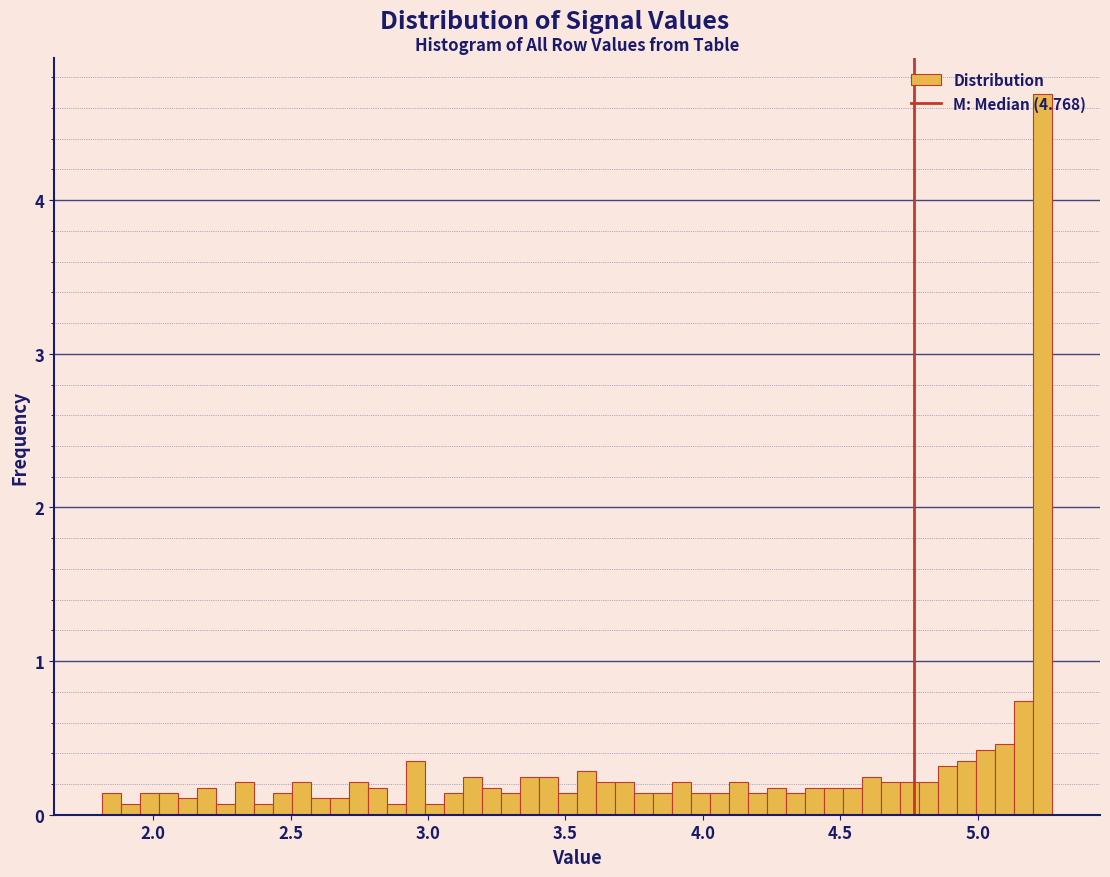

Around what value on the x-axis is the tallest bar? Give the approximate position of its centre, as read against the axis.

5.25